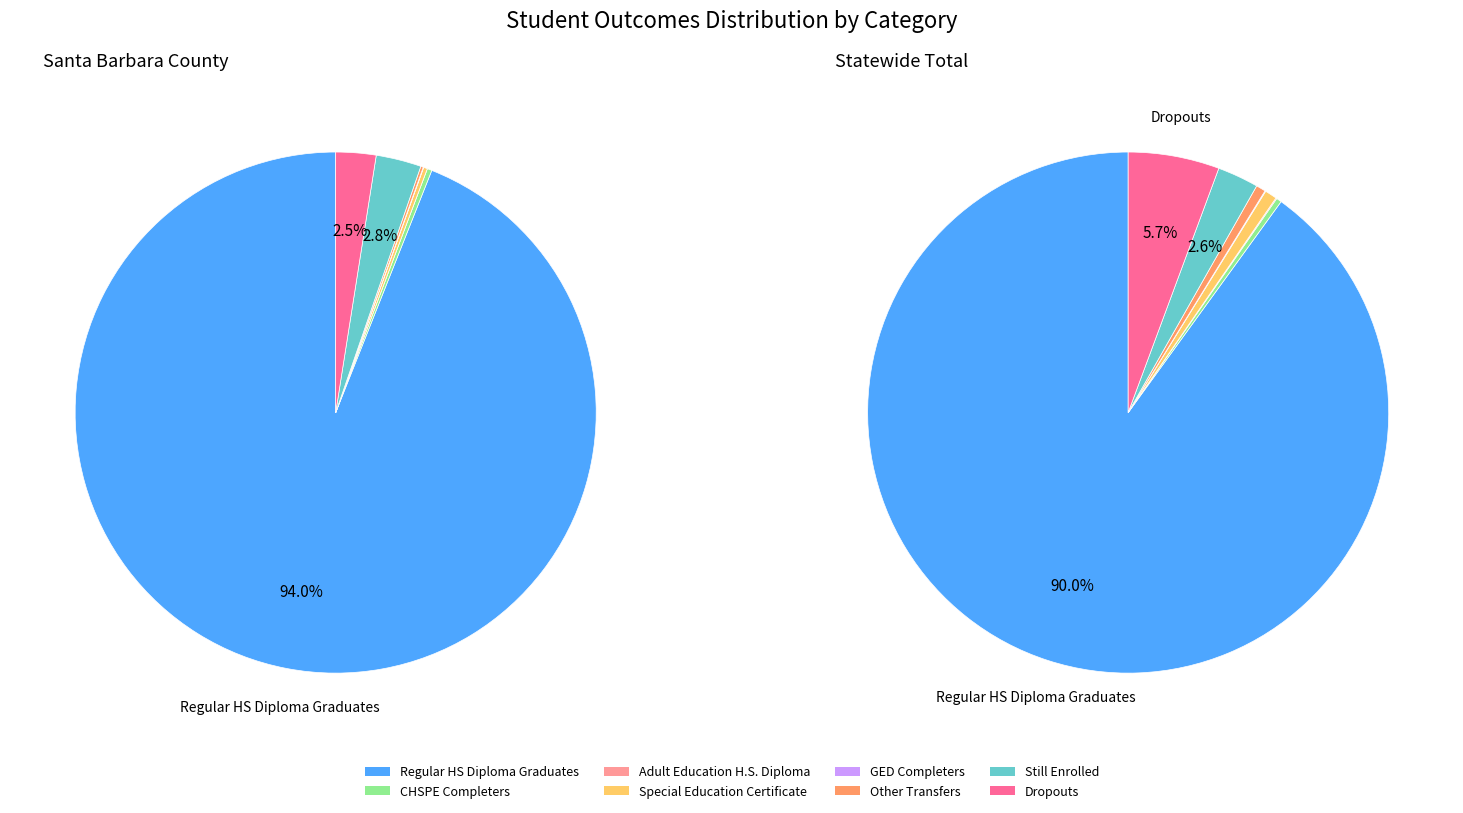

Rank the series at Other Transfers from lowest to highest value.

Santa Barbara County, Statewide Total